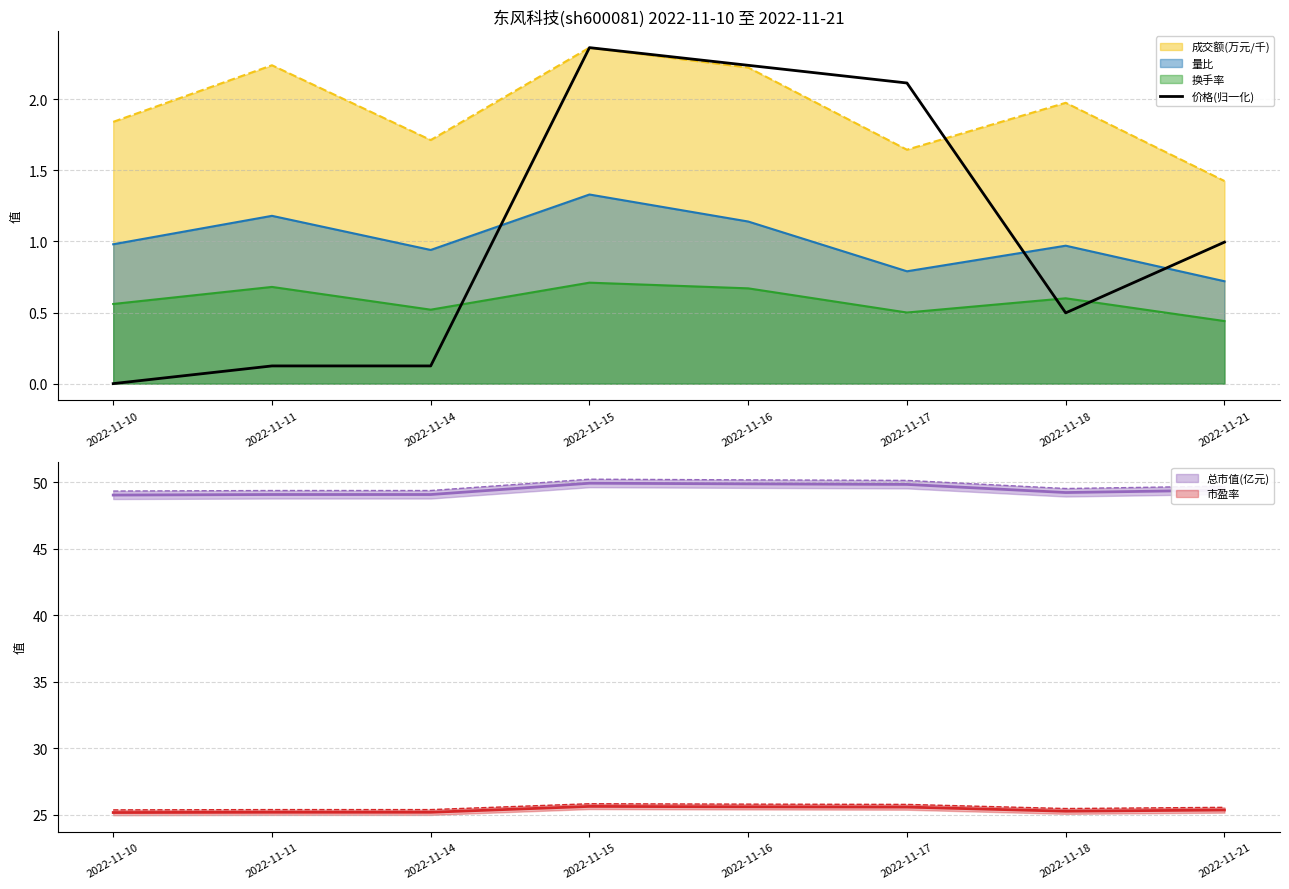

Reading left to right, extract all data points from this chart.

2022-11-10=0.0	2022-11-11=0.1	2022-11-14=0.1	2022-11-15=2.4	2022-11-16=2.2	2022-11-17=2.1	2022-11-18=0.5	2022-11-21=1.0